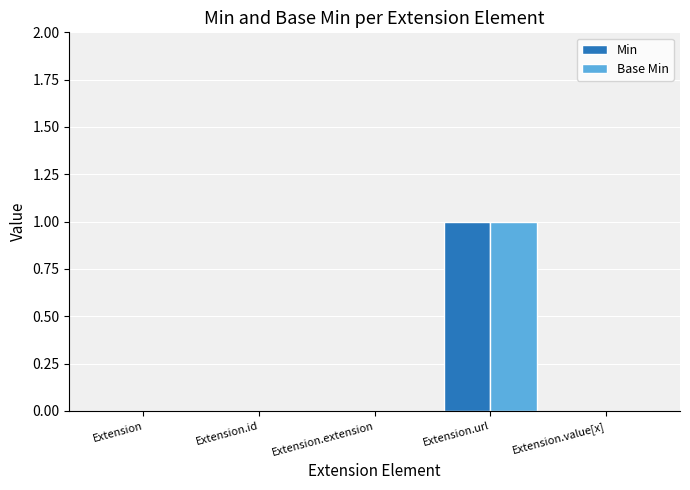

Count the number of data series in this chart.

2